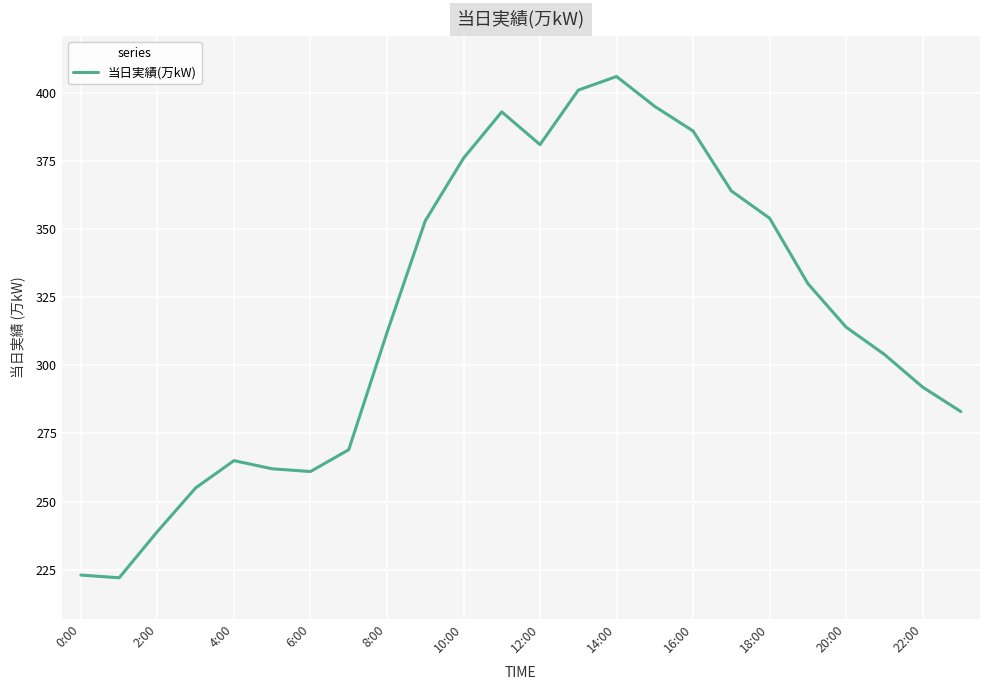

What is the difference between the maximum and minimum values?

184